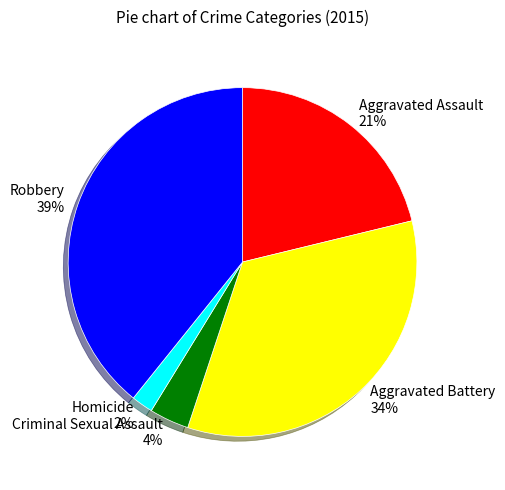

The Aggravated Assault slice represents 21% of the pie. True or false?

True